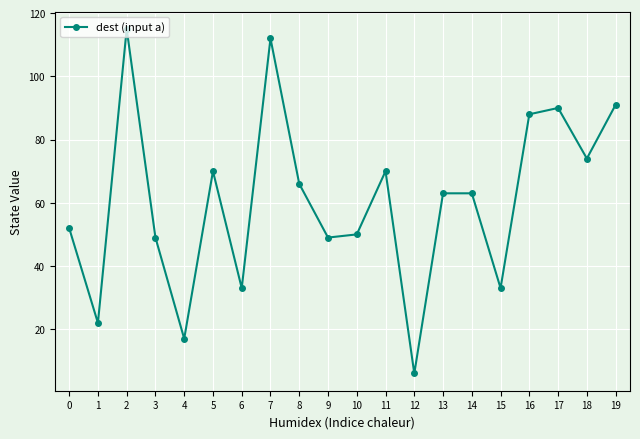

Is this an area chart (filled region under the line)?

No